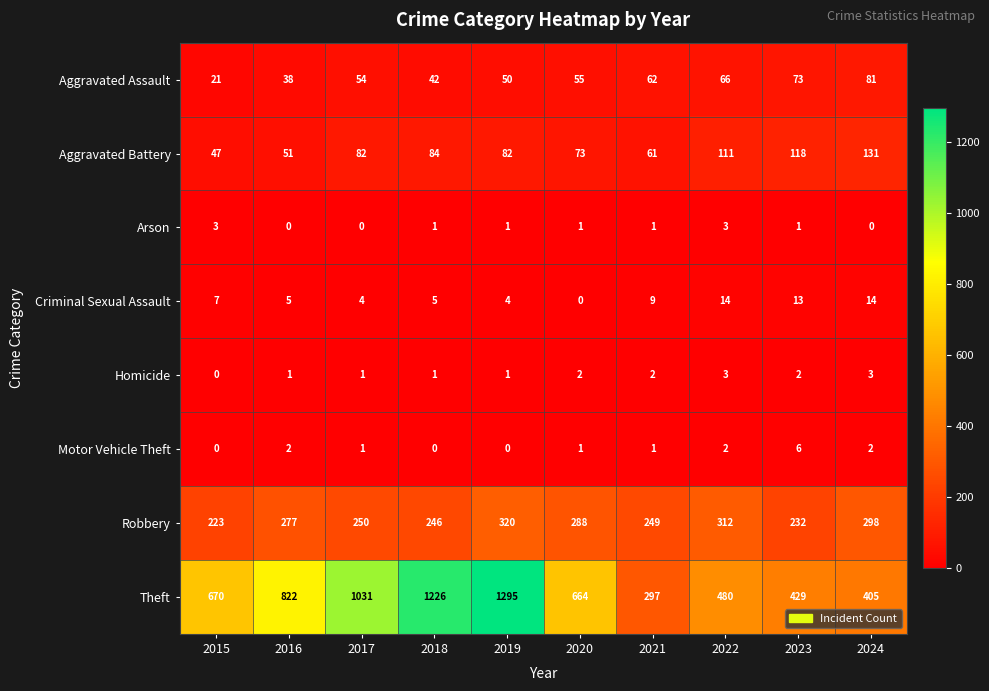

What is the total value across all series at 2022?

991